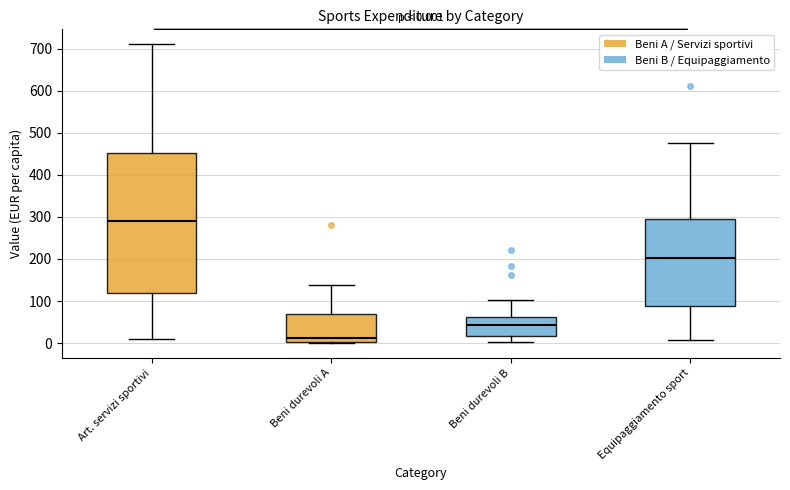

Which box has the highest median line?

Art. servizi sportivi